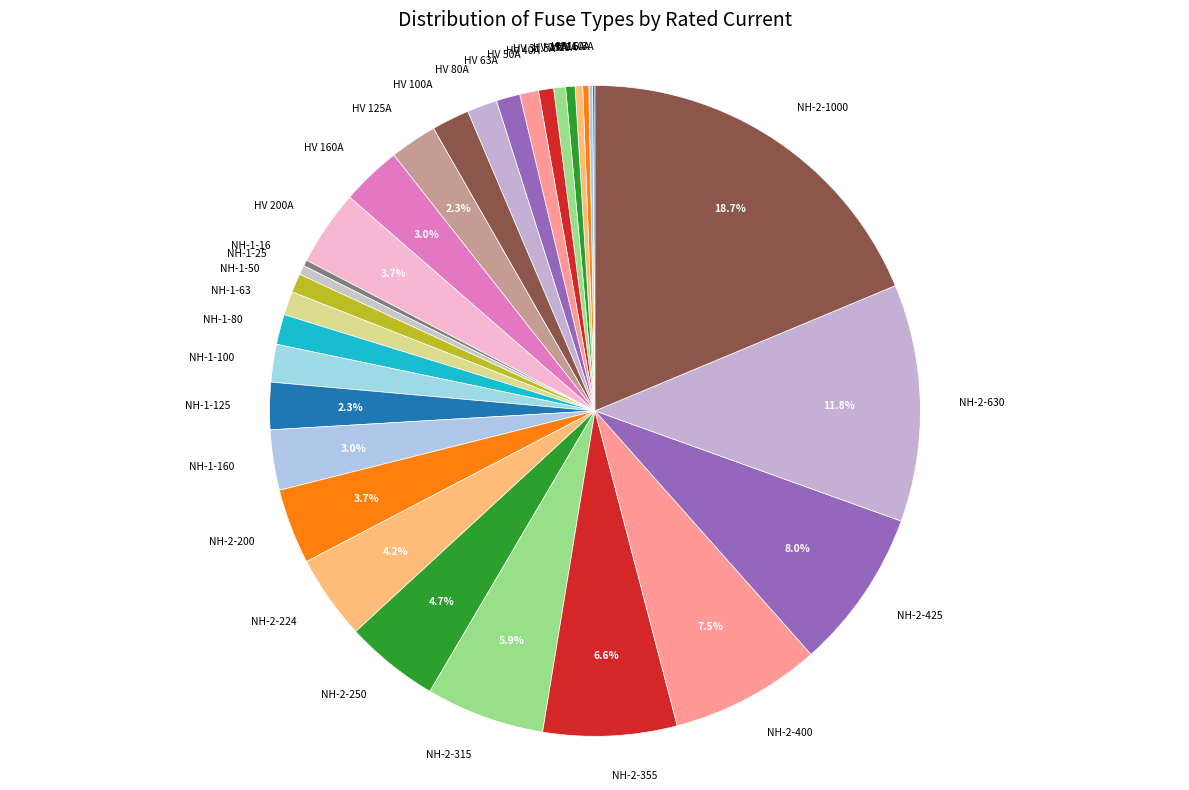

What is the ratio of the value at HV 63A to the value at NH-1-80?

0.8